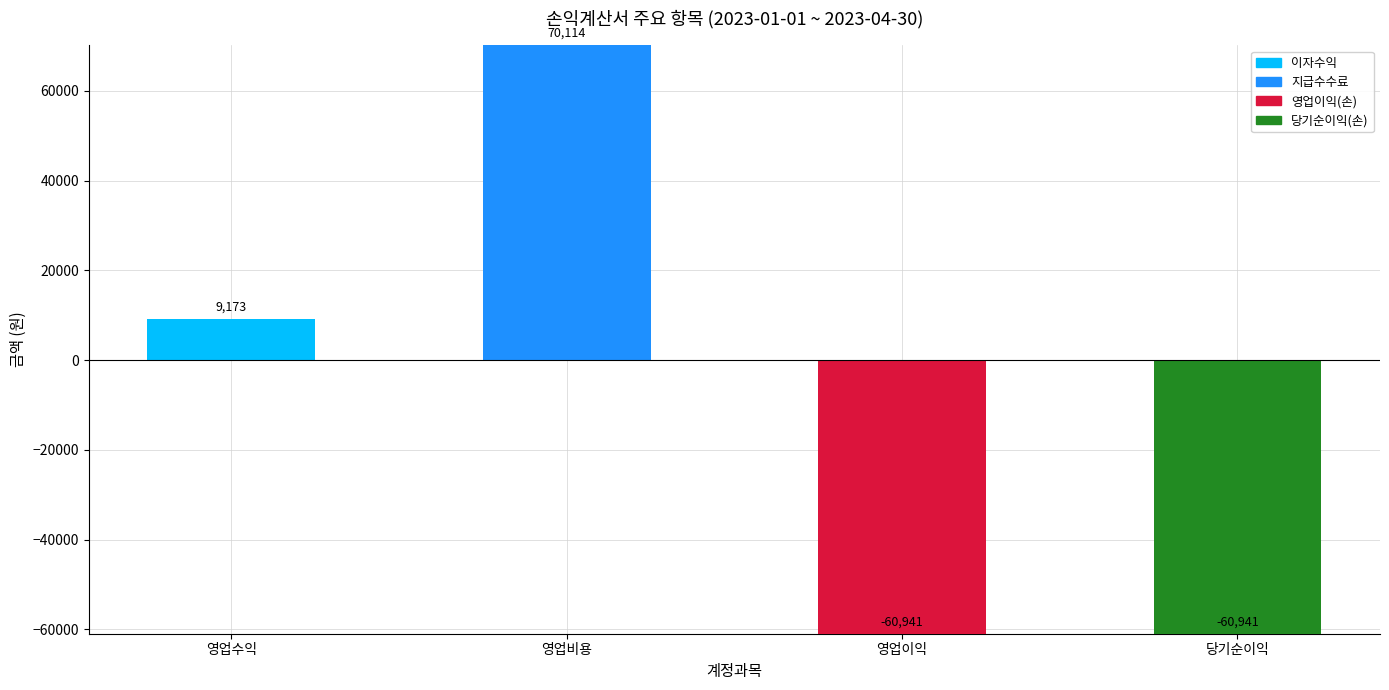

Does the chart contain stacked bars?

No